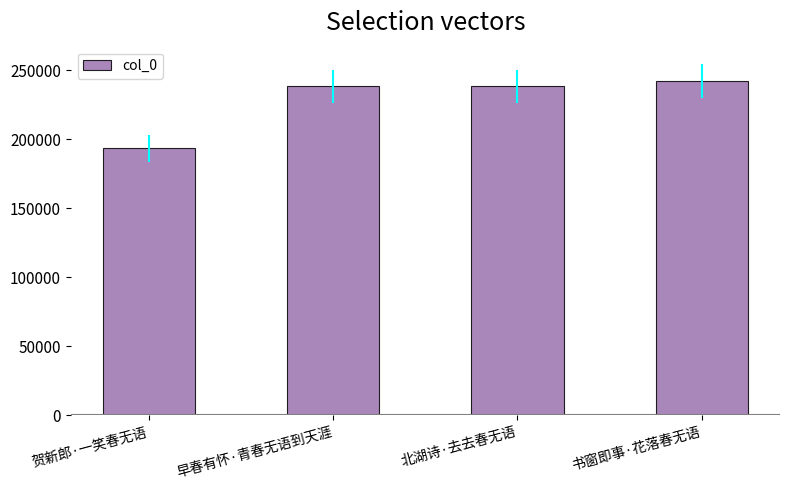

What is the approximate value at 北湖诗·去去春无语, to the nearest 100?

238400